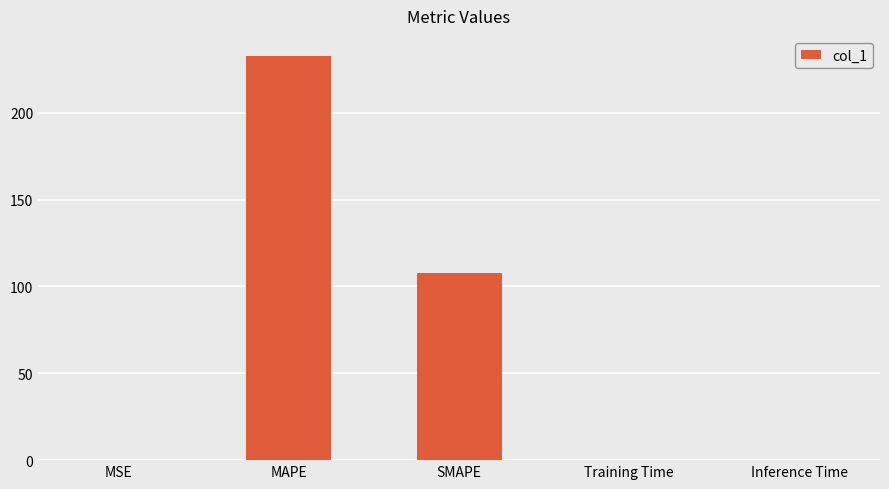

Is it true that the value at MAPE is 85.3?

False